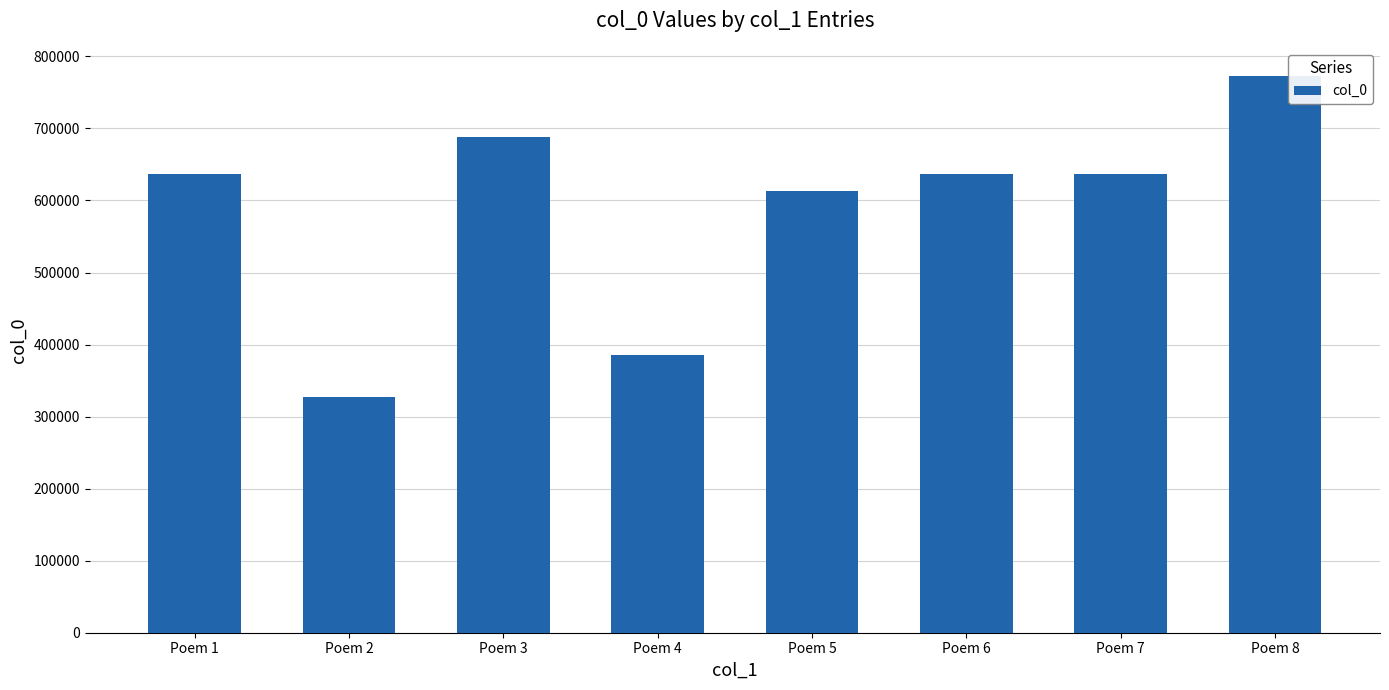

What is the difference between the maximum and second lowest values?

387218